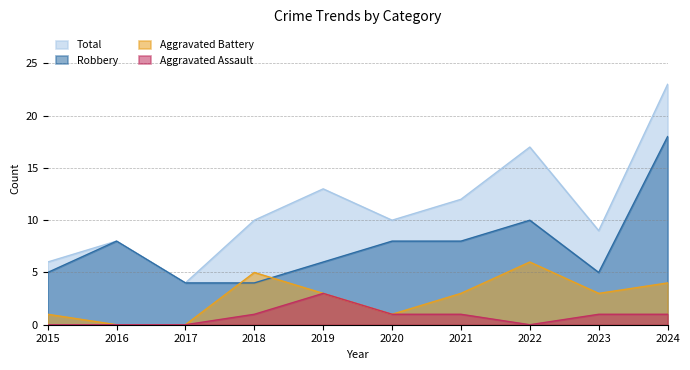

What value does the Aggravated Battery series have at 2022?

6